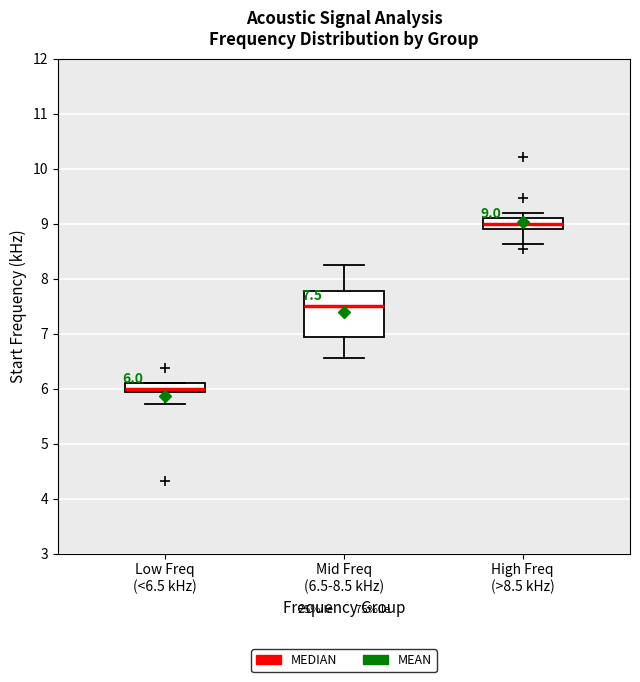

Which box has the lowest median line?

Low Freq (<6.5 kHz)